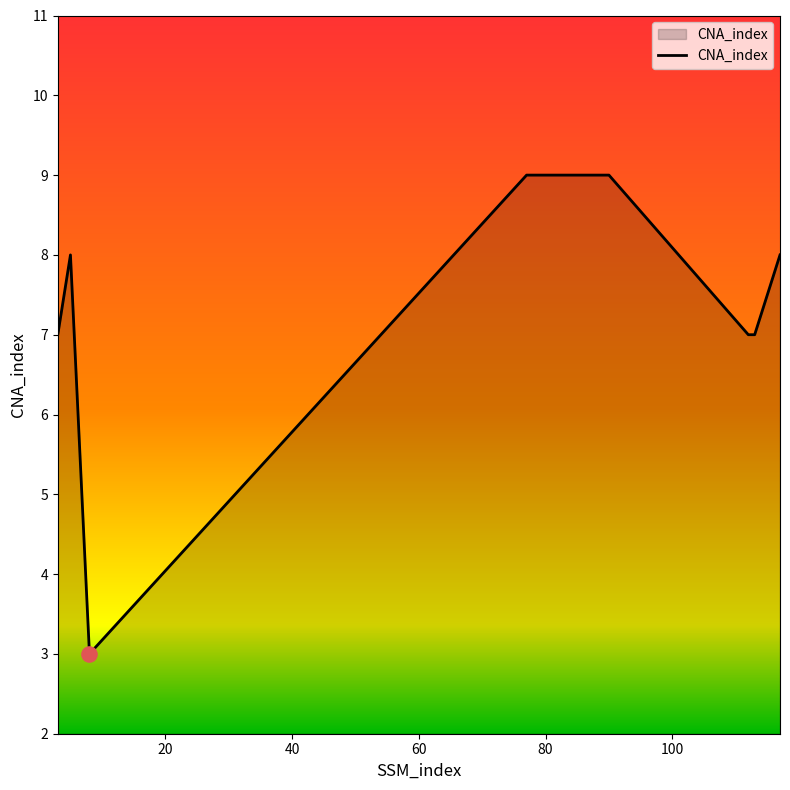

What is the difference between the maximum and minimum values?

6